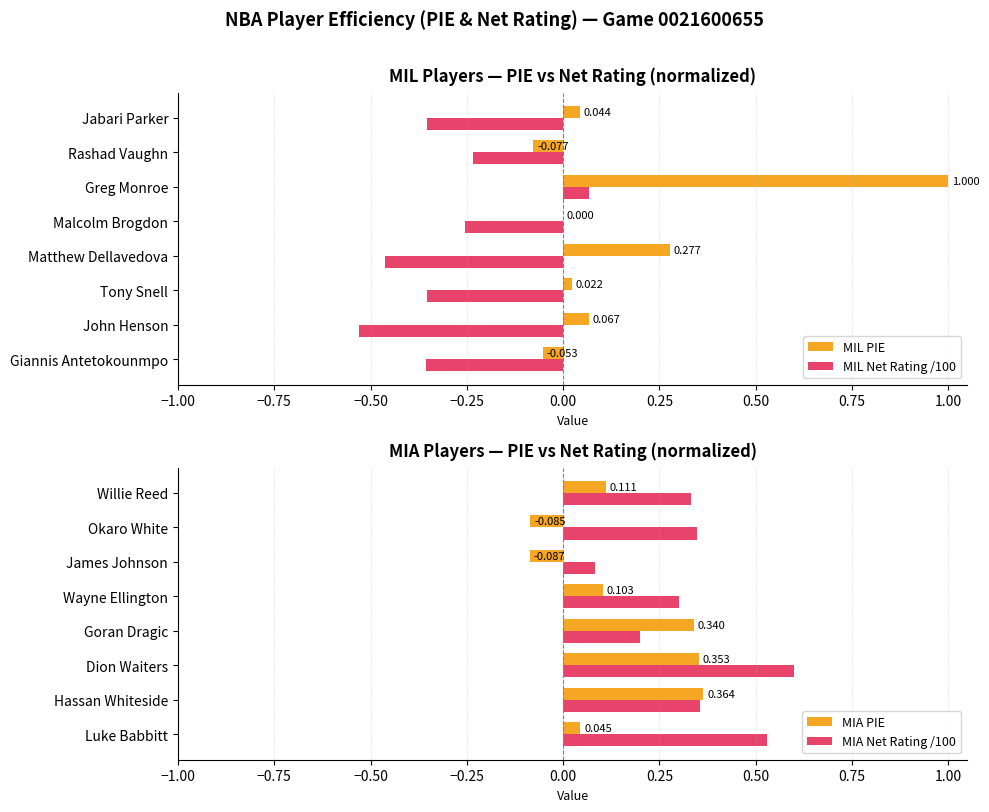

How many positive values does the MIL Net Rating /100 series have?

1